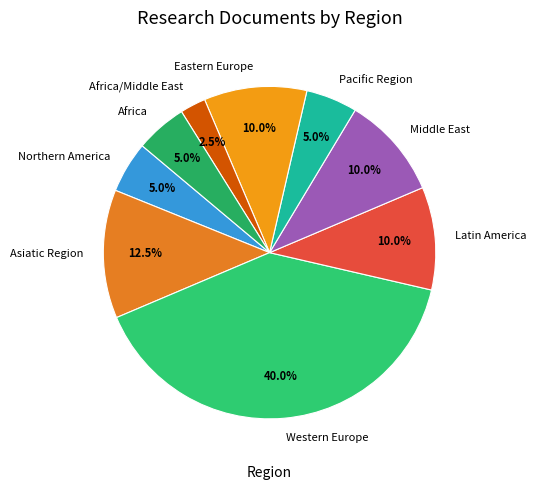

How many slices are in this pie chart?

9